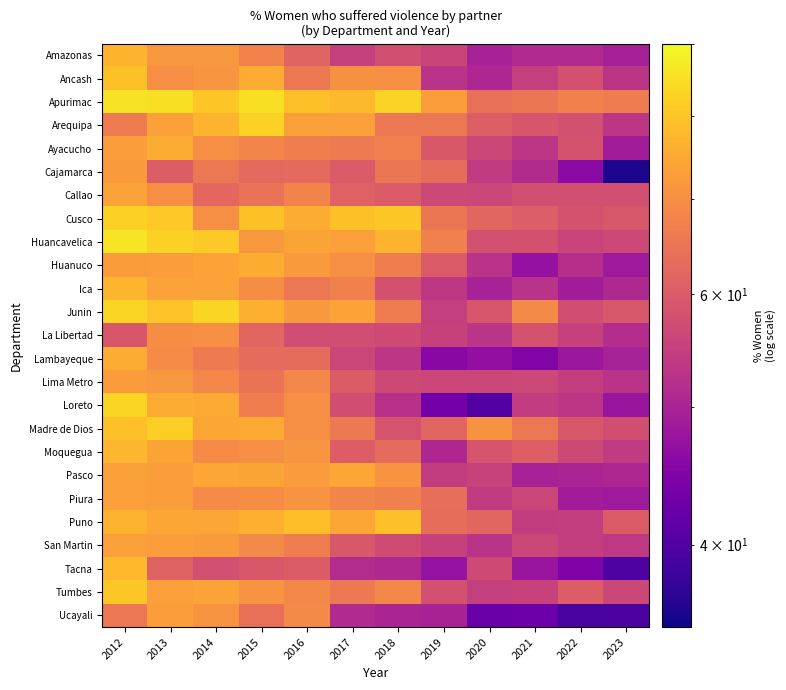

Which label corresponds to the largest value in the chart?

2012